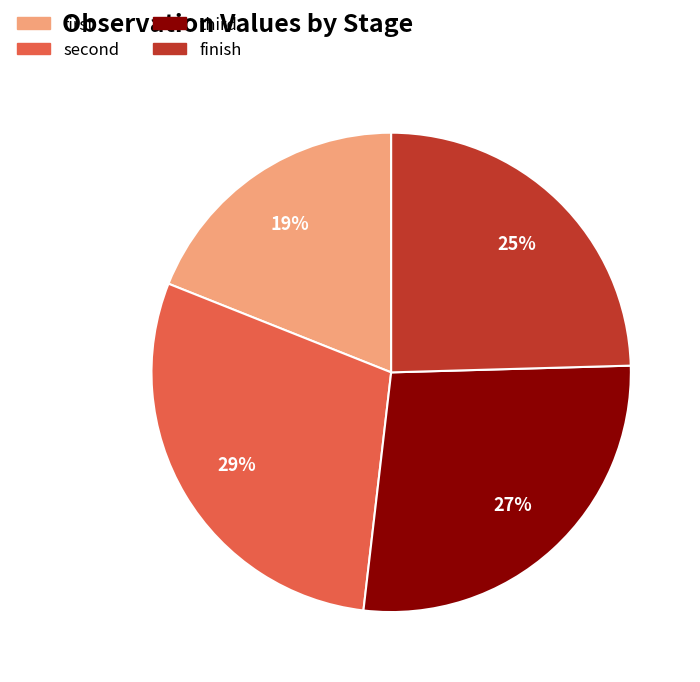

Which slice is the largest?

second